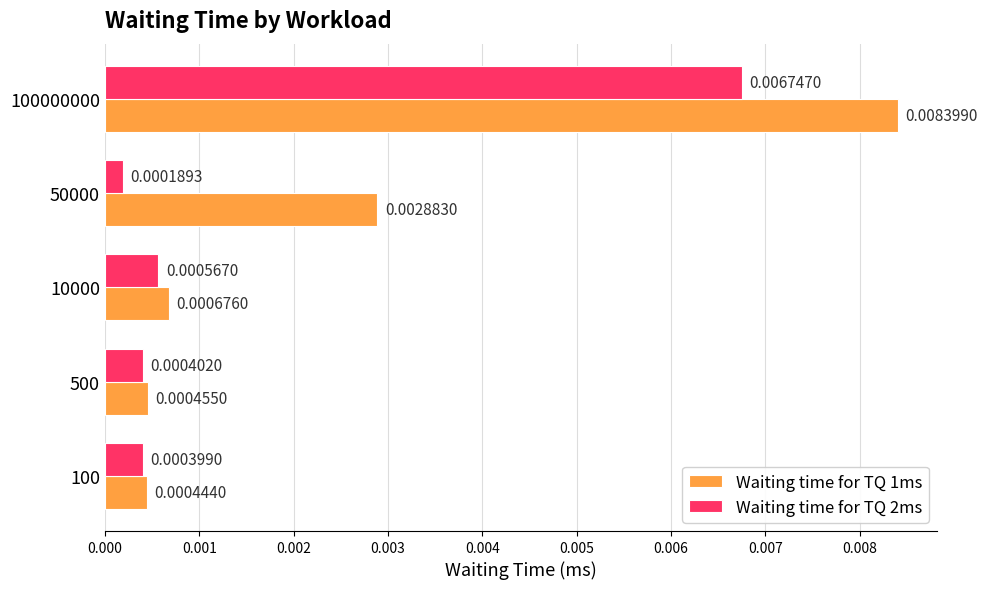

At how many categories does at least one series exceed 0?

5